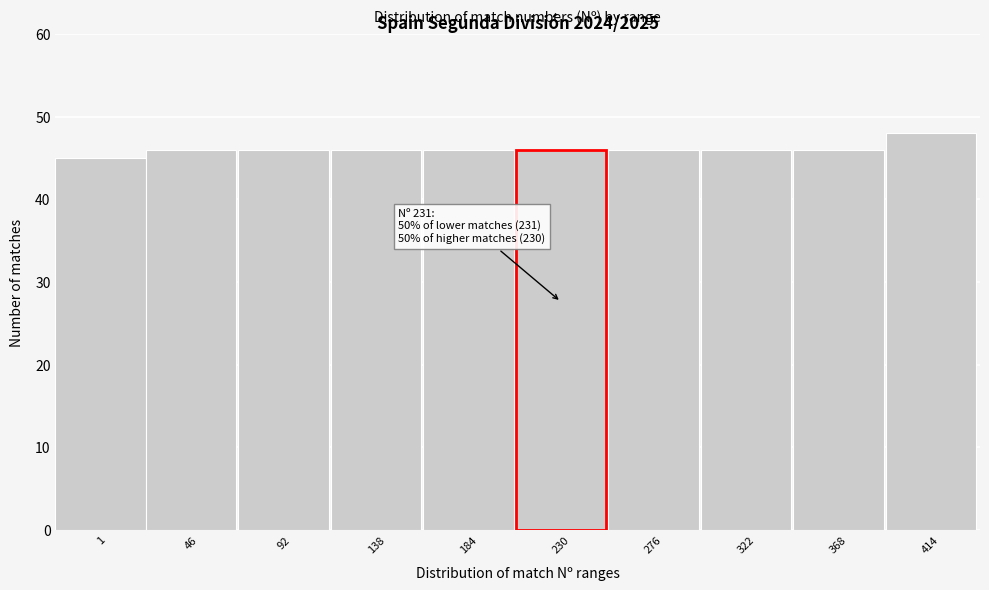

Reading left to right, what are all the values shown in this chart?

1=45	46=46	92=46	138=46	184=46	230=46	276=46	322=46	368=46	414=48